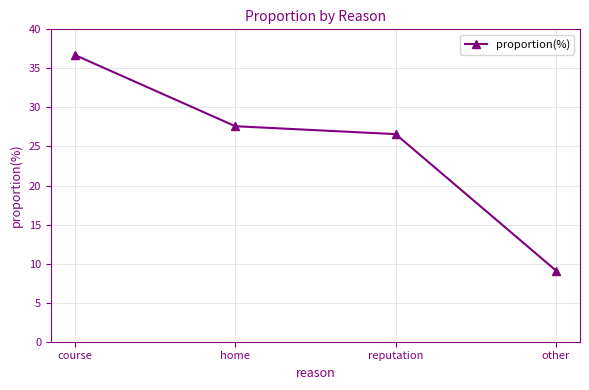

What is the sum of all values?

100.0